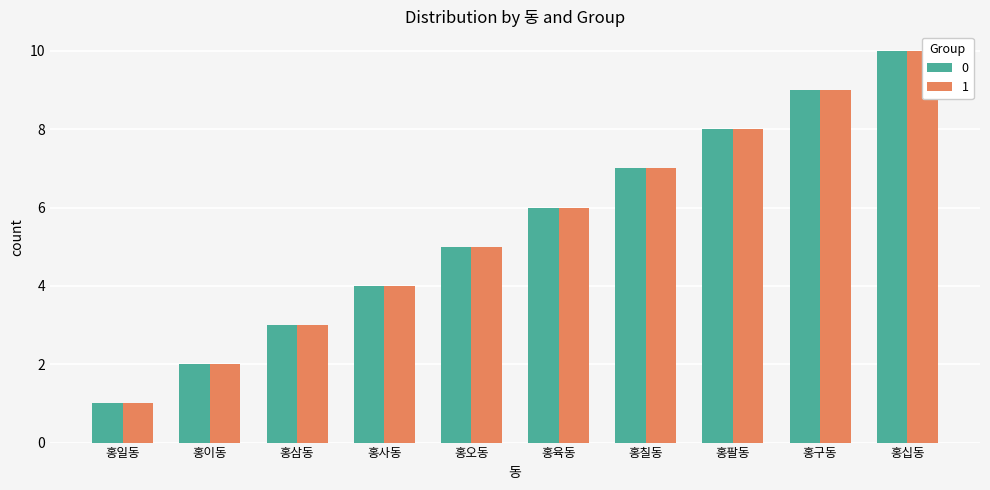

What is the total value across all series at 홍칠동?

14